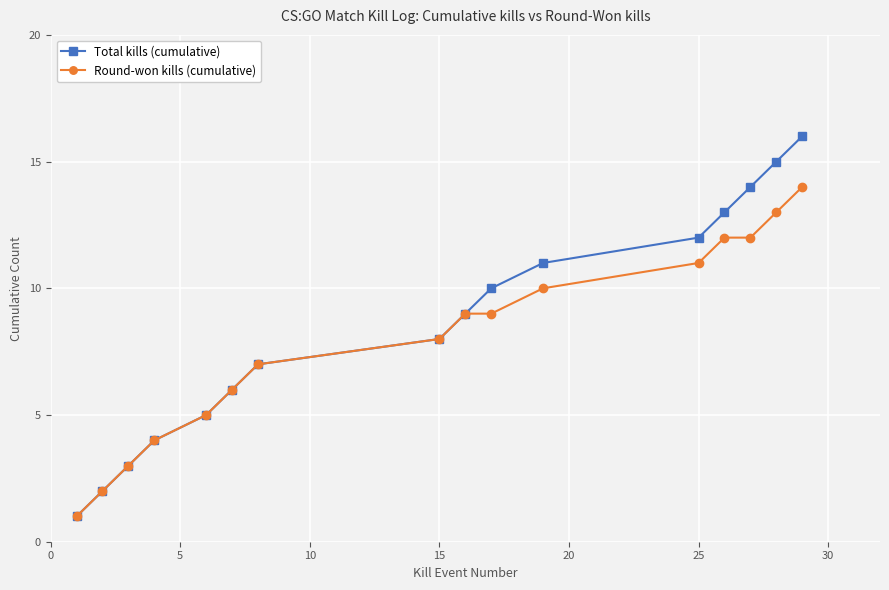

Which series has the largest range (max minus min)?

Total kills (cumulative)